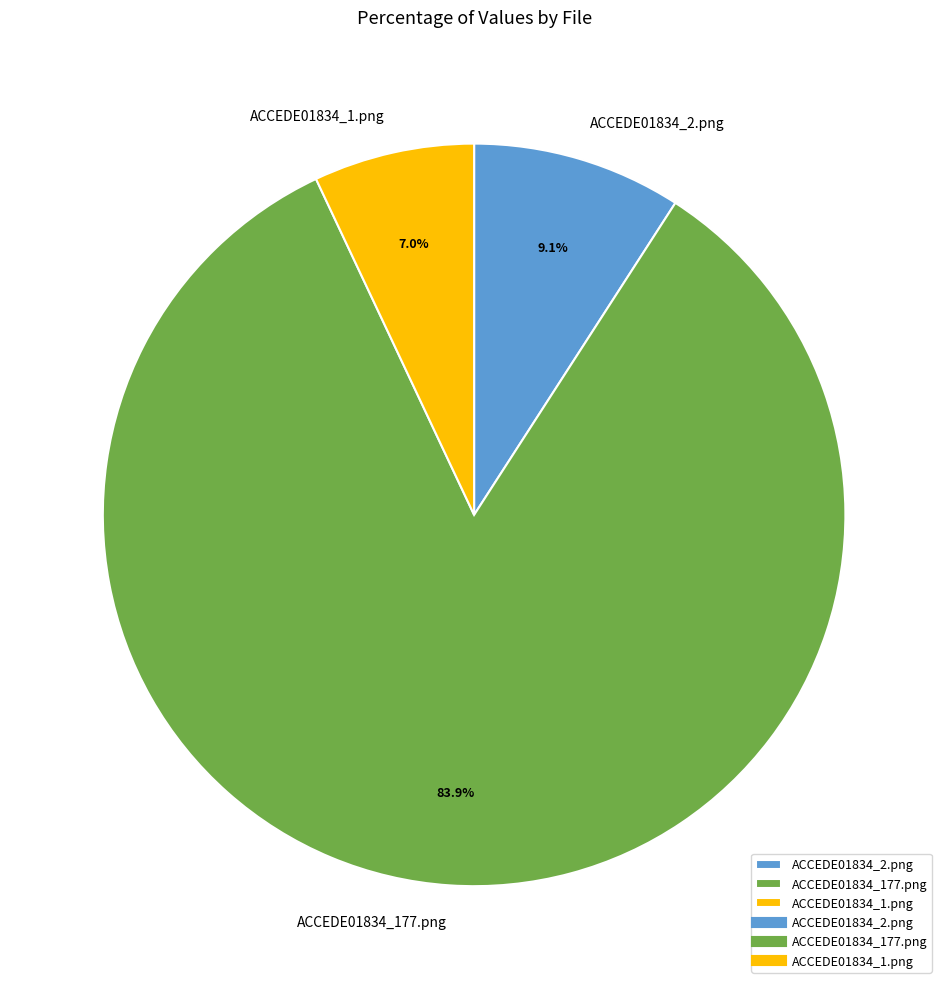

Count the number of slices in the pie.

3